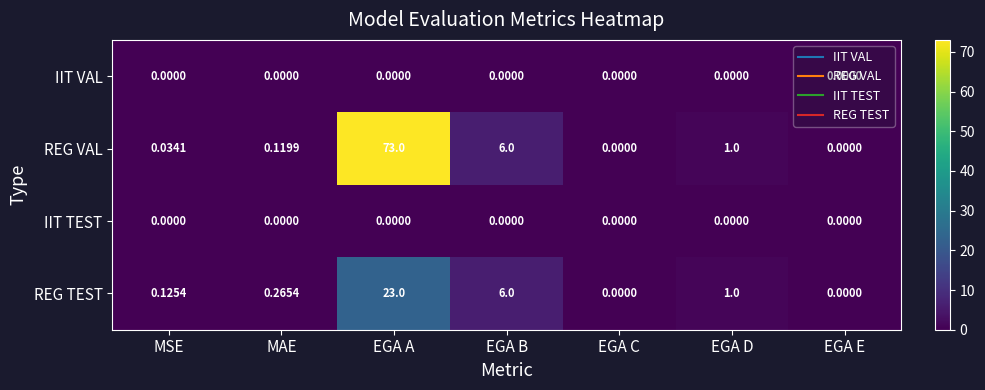

Which series has the widest spread of values?

REG VAL